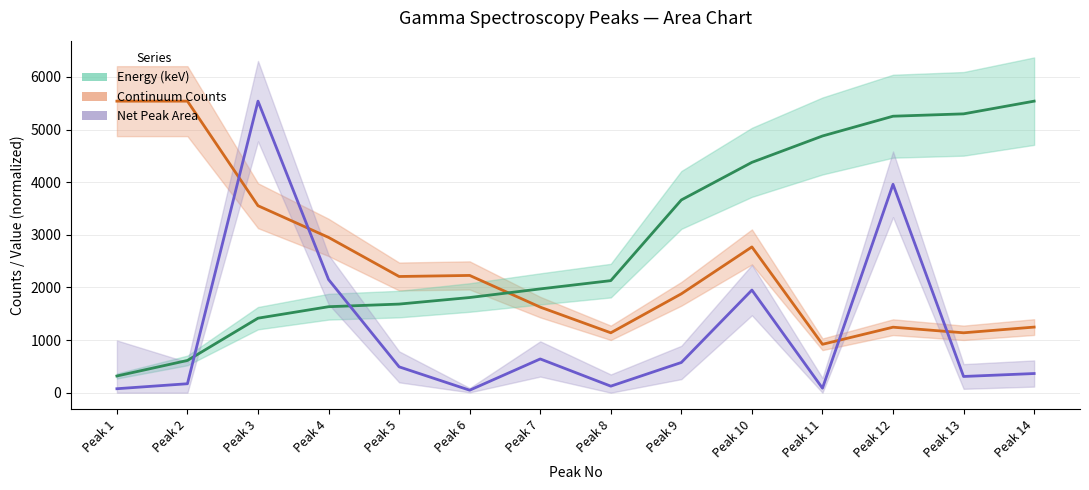

How many data points in Continuum Counts are above 2207?

7